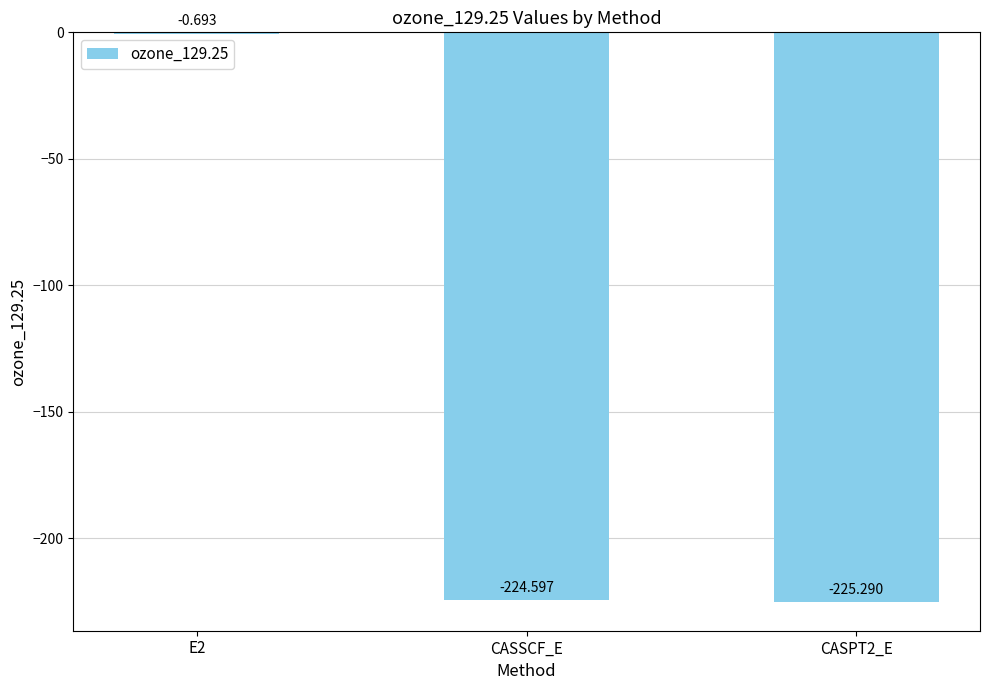

Count the number of data series in this chart.

1